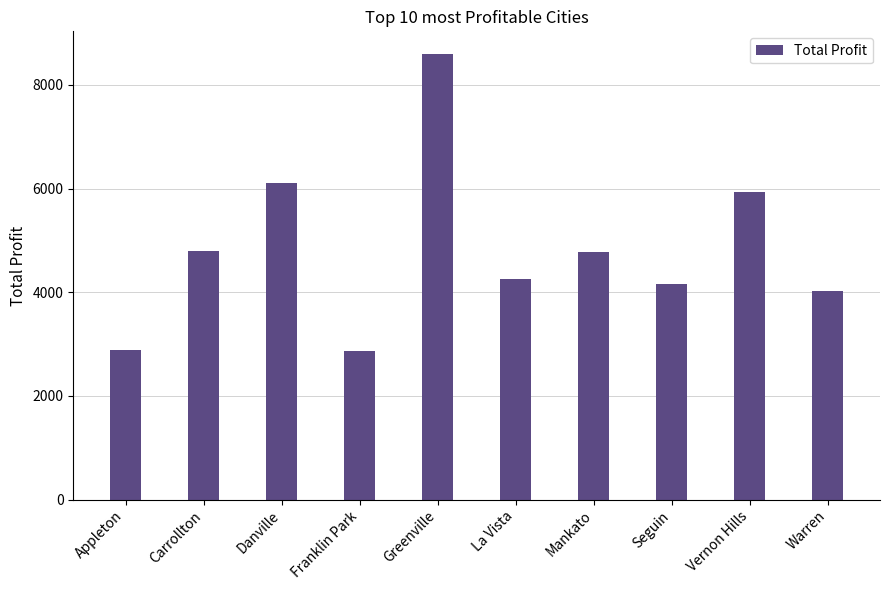

True or false: the data shows 4033.9 at Warren.

True